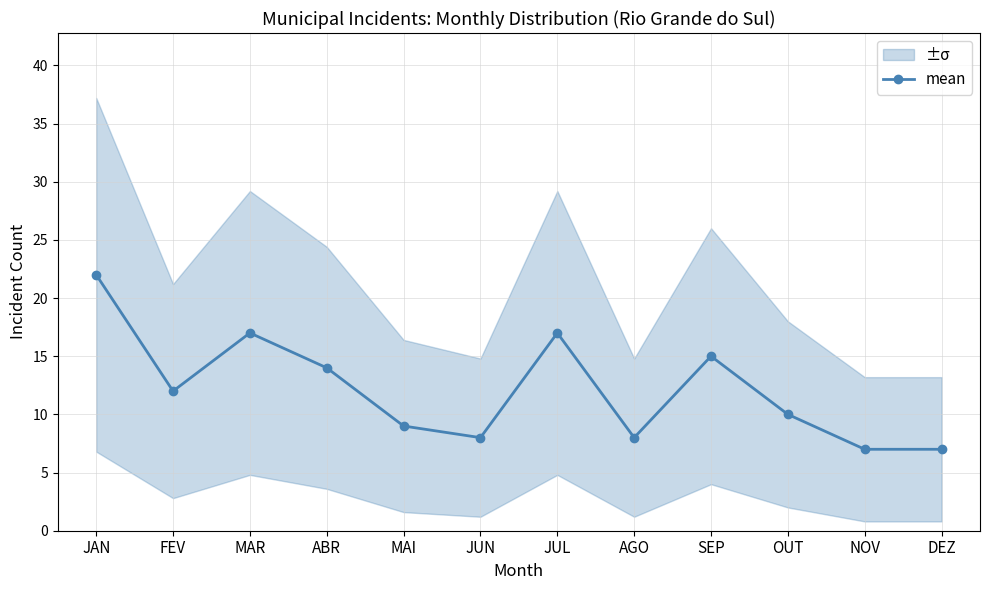

Does the chart have visible grid lines?

Yes